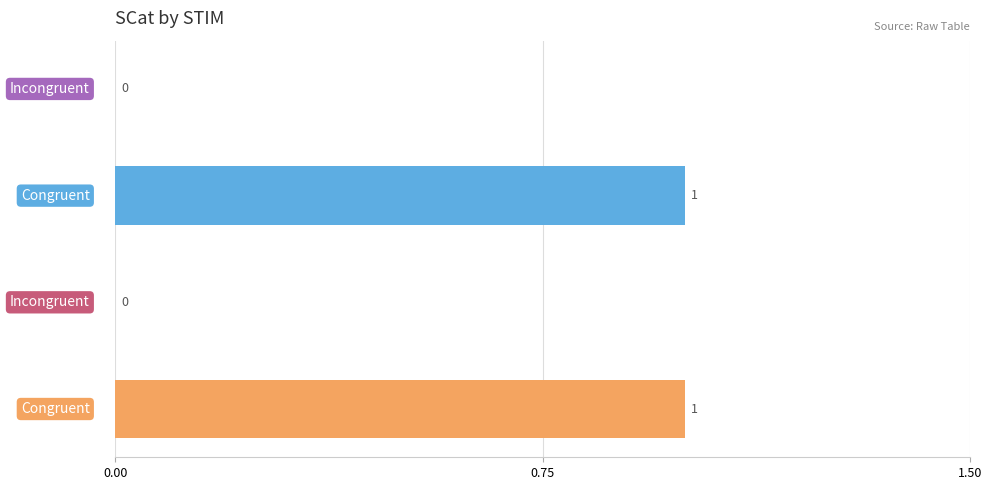

How many values are between 0 and 1?

4